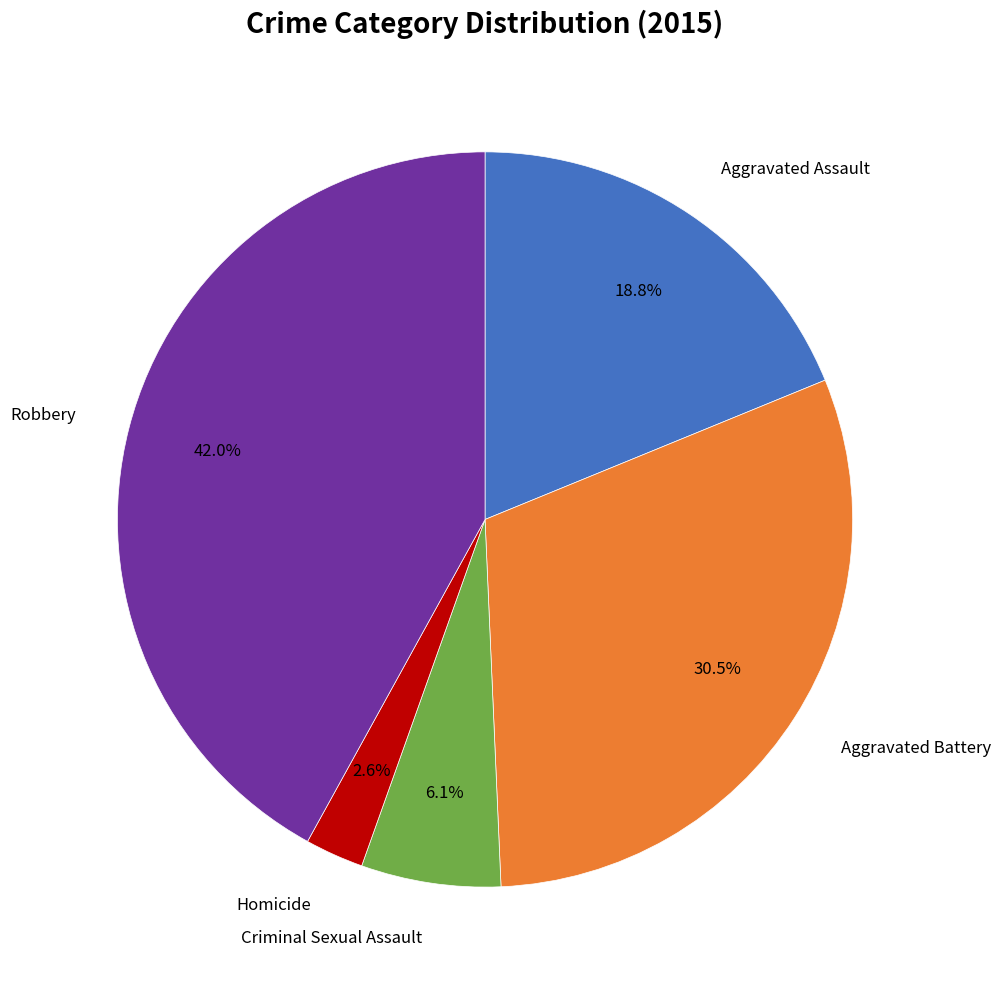

Is there any slice that represents more than half of the pie?

No